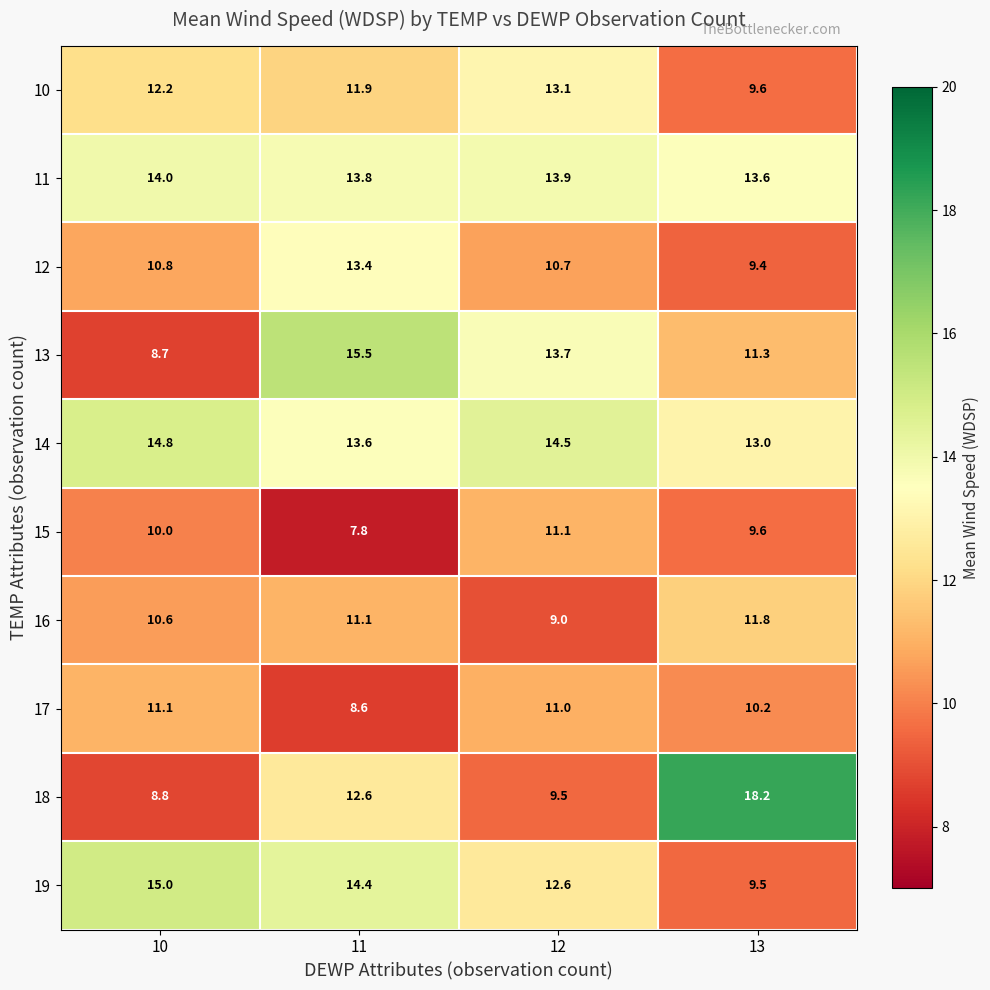

At which category is the sum across all series the highest?

11